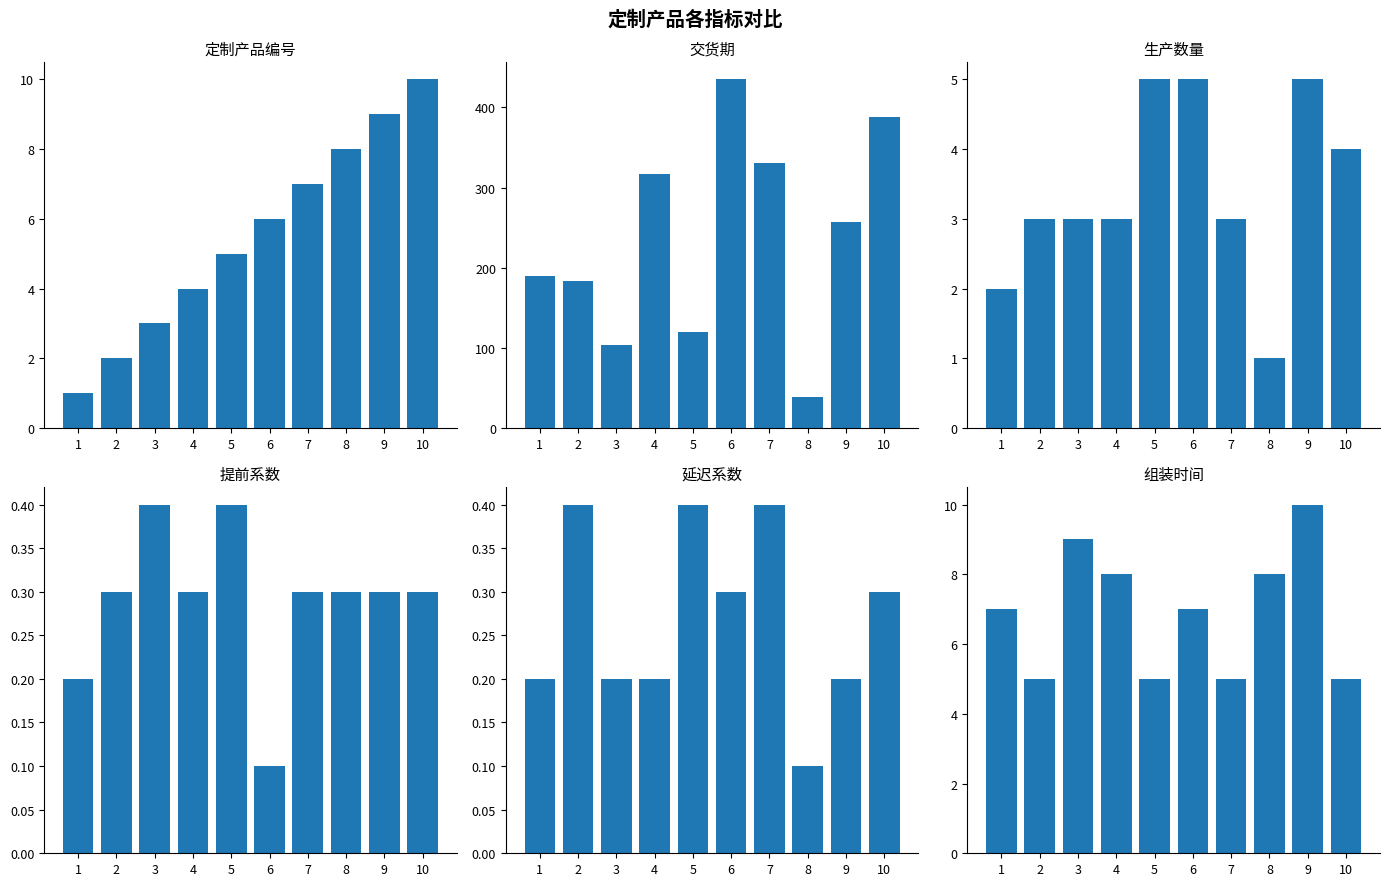

Which series has the widest spread of values?

交货期